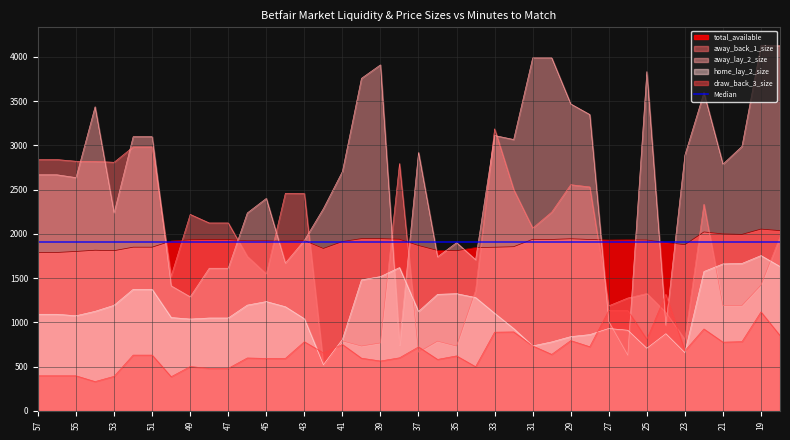

Reading left to right, transcribe all the data shown in this chart.

total_available: 57=1789.9	56=1789.9	55=1801.2	54=1815.0	53=1809.9	52=1849.3	51=1849.3	50=1918.9	49=1933.2	48=1935.4	47=1935.4	46=1922.0	45=1922.1	44=1918.3	43=1924.6	42=1835.1	41=1912.9	40=1945.9	39=1946.0	38=1939.4	37=1868.4	36=1812.7	35=1809.4	34=1845.0	33=1848.8	32=1854.6	31=1938.4	30=1937.0	29=1944.5	28=1936.7	27=1929.6	26=1932.3	25=1930.2	24=1902.5	23=1877.5	22=2021.8	21=1999.3	20=1994.0	19=2053.9	18=2036.7
away_back_1_size: 57=2840.1	56=2840.1	55=2820.9	54=2819.4	53=2809.4	52=2982.9	51=2982.9	50=1523.2	49=2220.4	48=2123.4	47=2123.4	46=1745.7	45=1547.5	44=2458.6	43=2456.6	42=521.1	41=790.3	40=732.3	39=766.7	38=2794.9	37=662.8	36=787.1	35=731.7	34=1362.3	33=3187.8	32=2502.5	31=2065.3	30=2246.3	29=2556.0	28=2530.7	27=1186.6	26=1274.8	25=1325.8	24=1111.9	23=805.3	22=2334.2	21=1190.8	20=1190.8	19=1420.5	18=1965.7
away_lay_2_size: 57=2668.0	56=2668.0	55=2635.9	54=3436.9	53=2236.6	52=3098.3	51=3098.3	50=1412.6	49=1288.6	48=1611.6	47=1611.6	46=2236.4	45=2401.0	44=1669.9	43=1926.3	42=2285.4	41=2705.1	40=3758.2	39=3910.7	38=743.5	37=2919.9	36=1740.6	35=1900.7	34=1708.2	33=3111.9	32=3066.9	31=3989.8	30=3989.8	29=3469.0	28=3349.3	27=1007.8	26=628.4	25=3834.5	24=966.8	23=2890.5	22=3596.8	21=2788.2	20=2989.4	19=4129.3	18=4125.6
draw_back_3_size: 57=395.5	56=395.5	55=395.5	54=330.1	53=389.7	52=629.5	51=629.5	50=384.9	49=500.2	48=479.4	47=479.4	46=597.1	45=592.1	44=591.5	43=780.7	42=654.6	41=749.7	40=594.7	39=562.9	38=598.9	37=721.9	36=580.7	35=620.6	34=498.3	33=888.7	32=891.7	31=733.5	30=637.6	29=793.5	28=724.3	27=1134.2	26=1133.0	25=807.8	24=1317.0	23=678.4	22=925.1	21=776.0	20=781.6	19=1117.7	18=850.7
home_lay_2_size: 57=1091.2	56=1091.2	55=1074.3	54=1124.2	53=1192.9	52=1372.5	51=1372.5	50=1054.5	49=1037.0	48=1048.9	47=1048.9	46=1194.6	45=1234.8	44=1176.7	43=1040.8	42=520.3	41=806.7	40=1479.5	39=1517.2	38=1619.0	37=1123.2	36=1316.6	35=1324.0	34=1280.3	33=1102.4	32=930.0	31=733.3	30=778.8	29=838.5	28=861.2	27=930.2	26=910.7	25=706.9	24=871.5	23=657.6	22=1574.2	21=1660.3	20=1665.6	19=1754.7	18=1631.1